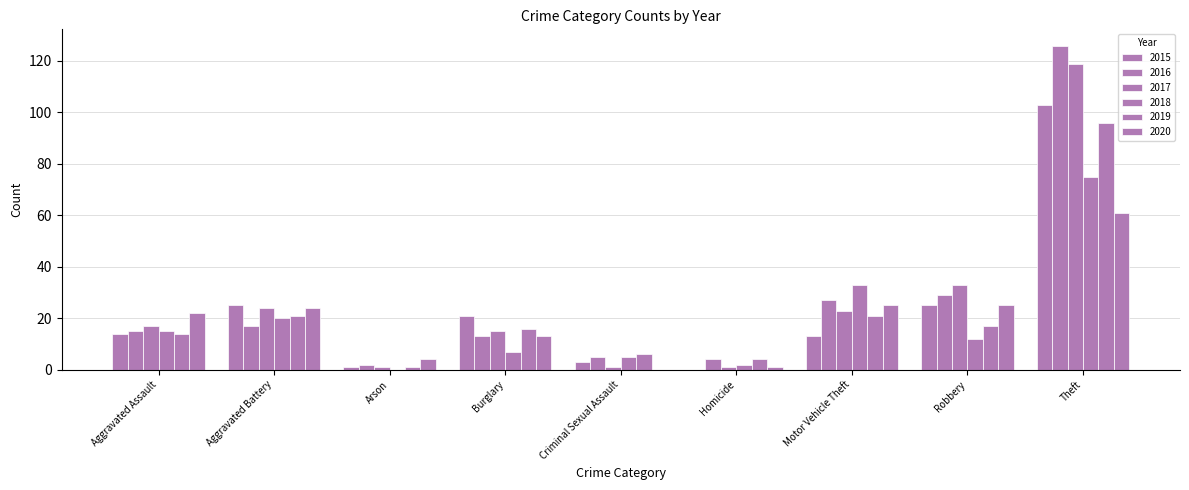

Rank the categories by 2018 value from lowest to highest.

Arson, Homicide, Criminal Sexual Assault, Burglary, Robbery, Aggravated Assault, Aggravated Battery, Motor Vehicle Theft, Theft